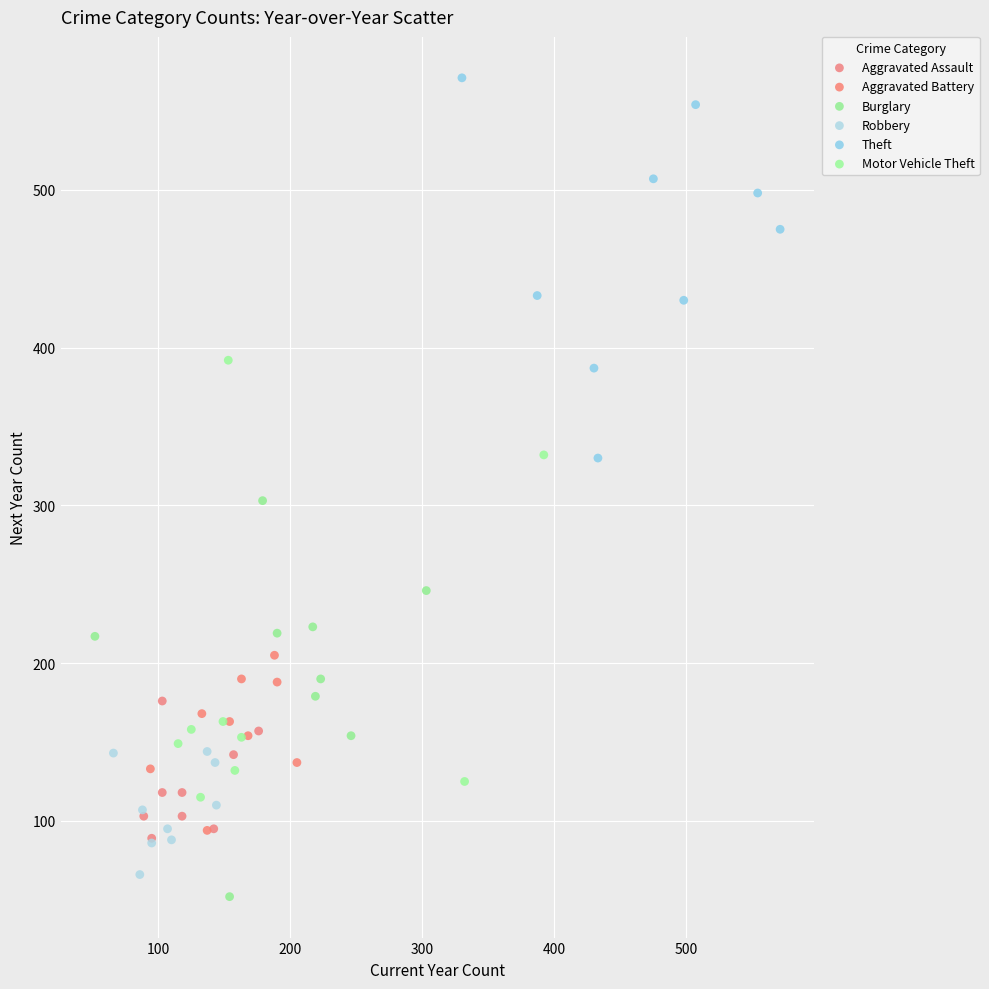

Which series contains the highest Y value?

Theft